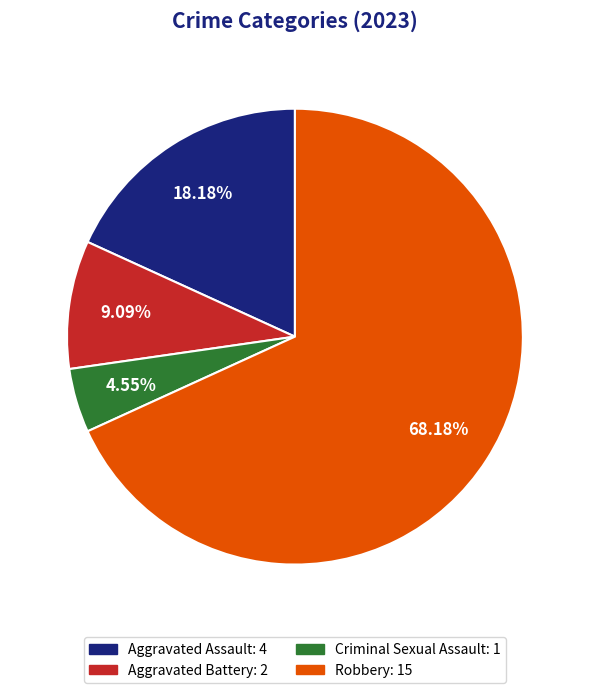

True or false: Robbery accounts for 83% of the total.

False